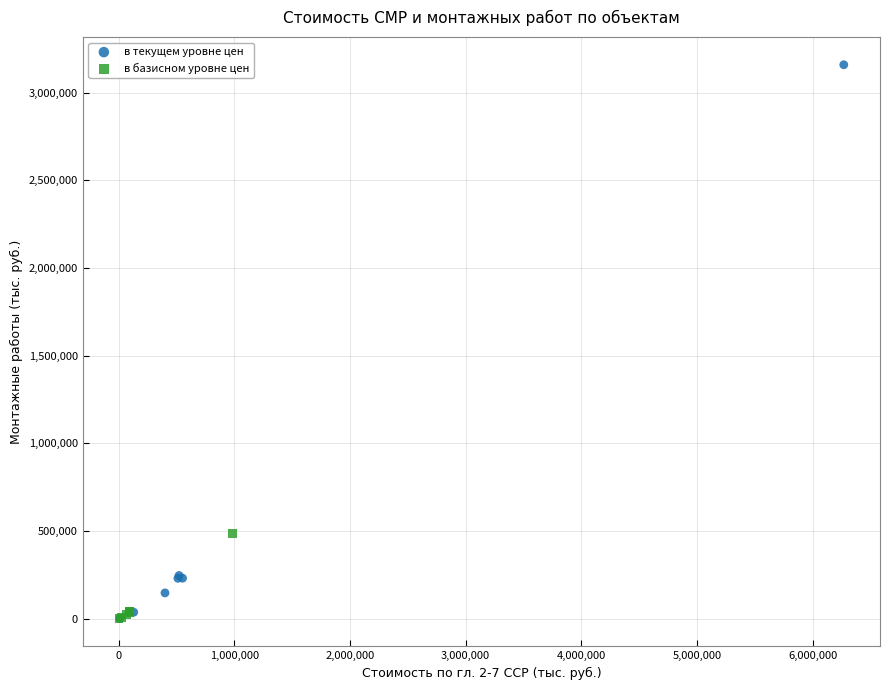

Which series contains the highest Y value?

в текущем уровне цен